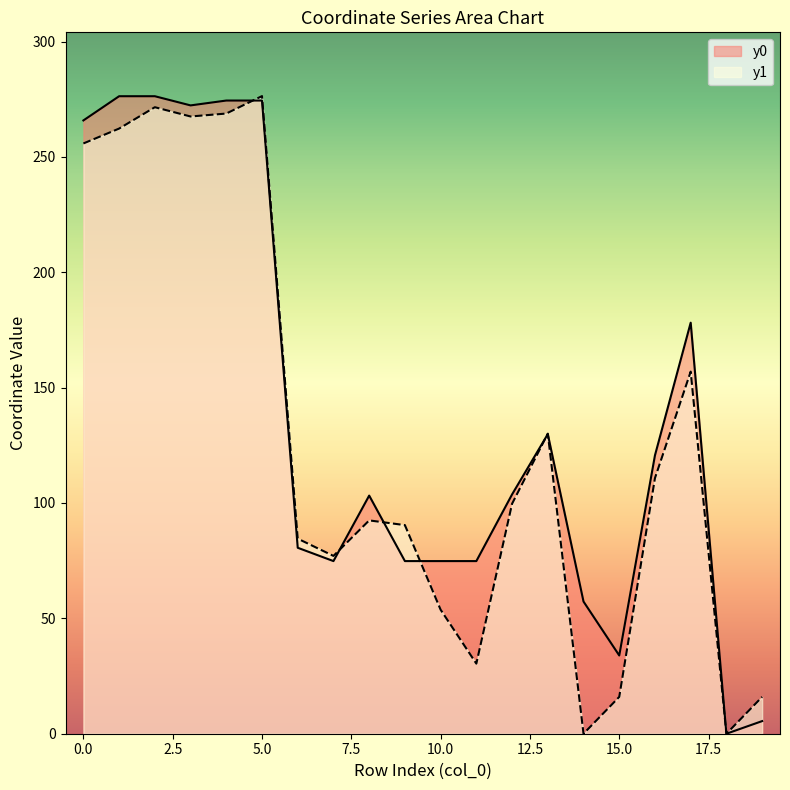

Does the chart display data point markers on the line(s)?

No